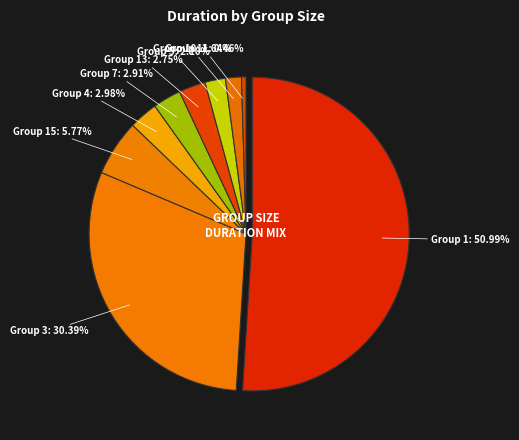

Is the sum of 4 and 10 greater than half?

No